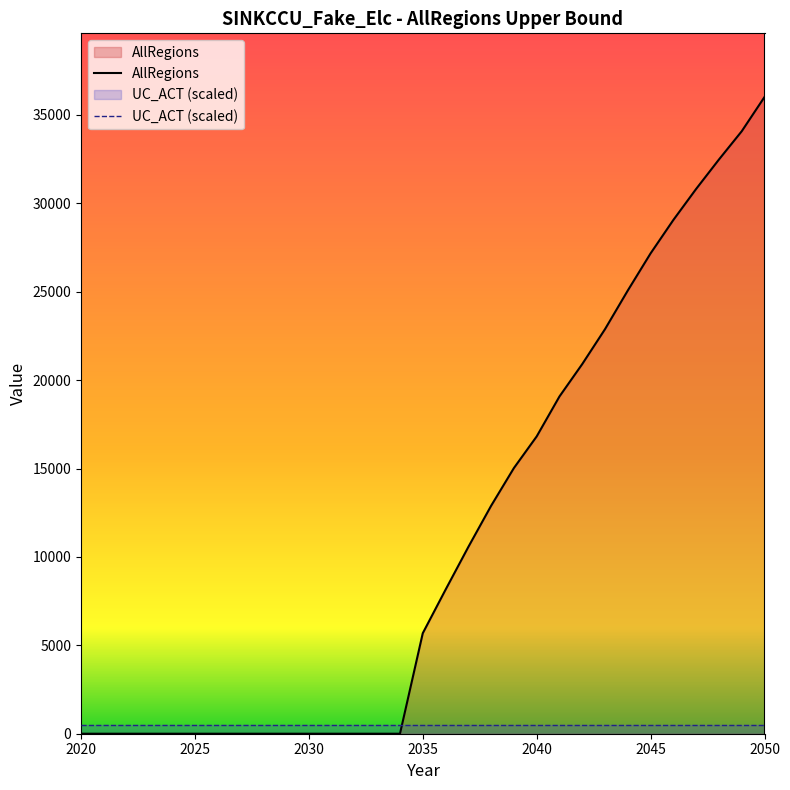

List the labels in order of value, smallest first.

2020, 2021, 2022, 2023, 2024, 2025, 2026, 2027, 2028, 2029, 2030, 2031, 2032, 2033, 2034, 2035, 2036, 2037, 2038, 2039, 2040, 2041, 2042, 2043, 2044, 2045, 2046, 2047, 2048, 2049, 2050